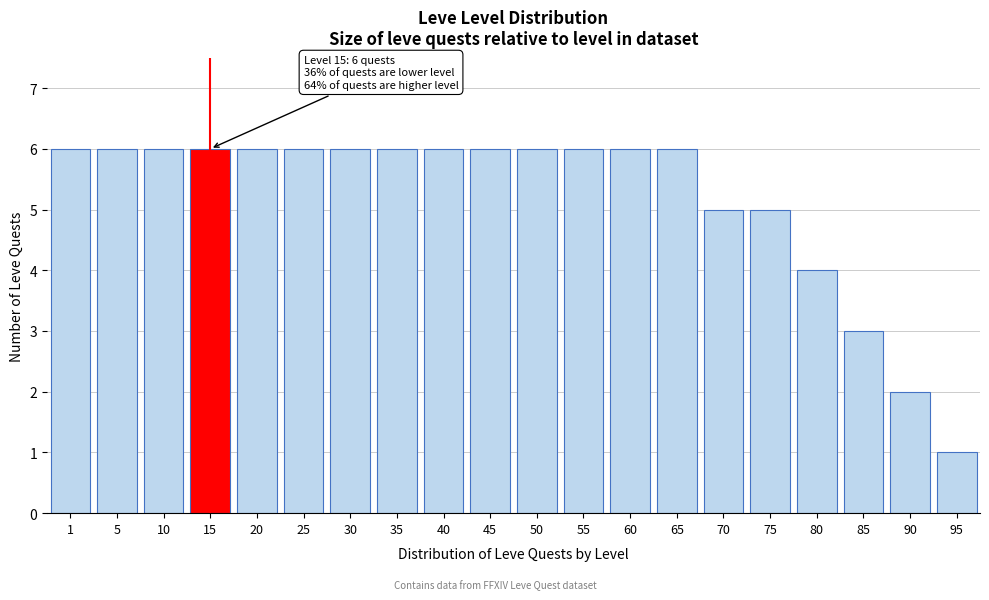

Reading right to left, transcribe all the data shown in this chart.

1	2	3	4	5	5	6	6	6	6	6	6	6	6	6	6	6	6	6	6